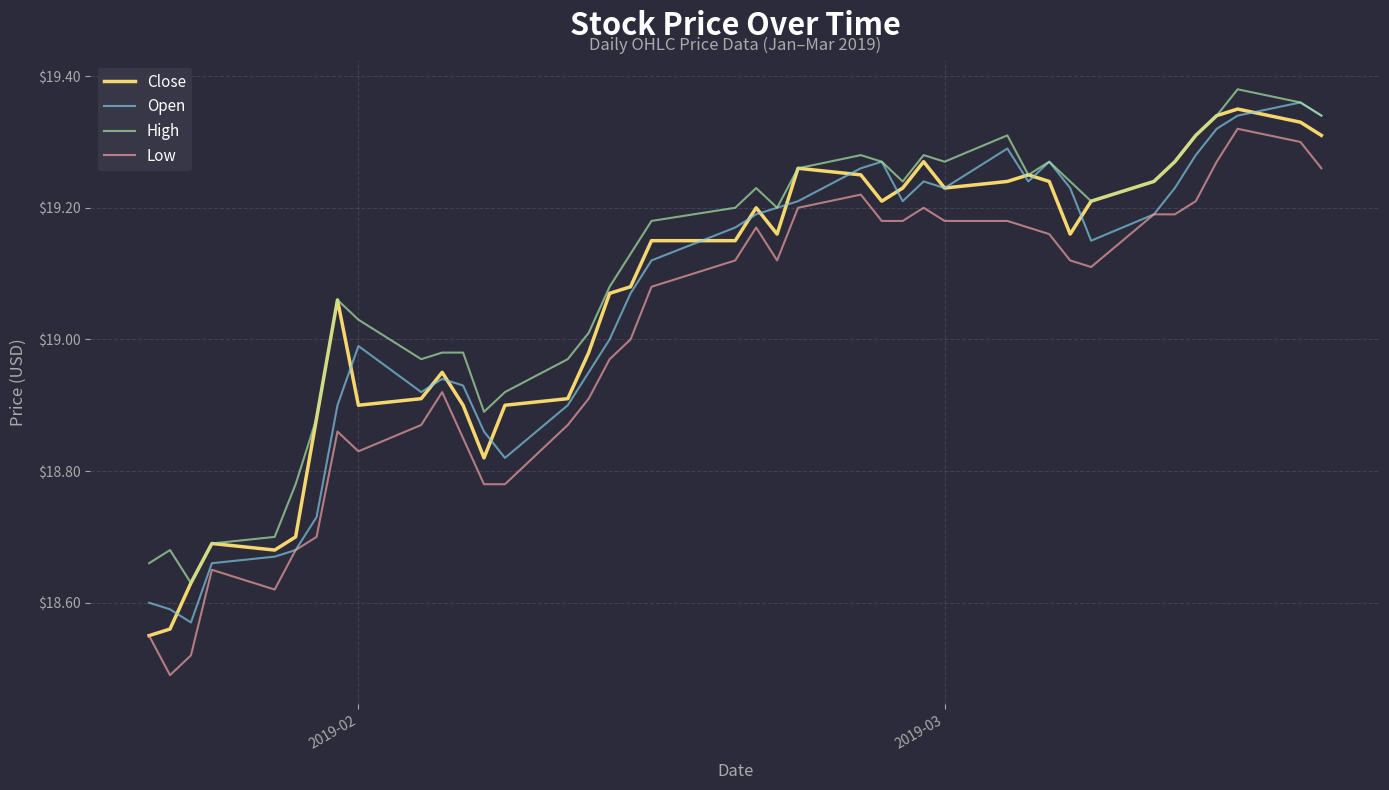

True or false: Low and High cross at least once.

False